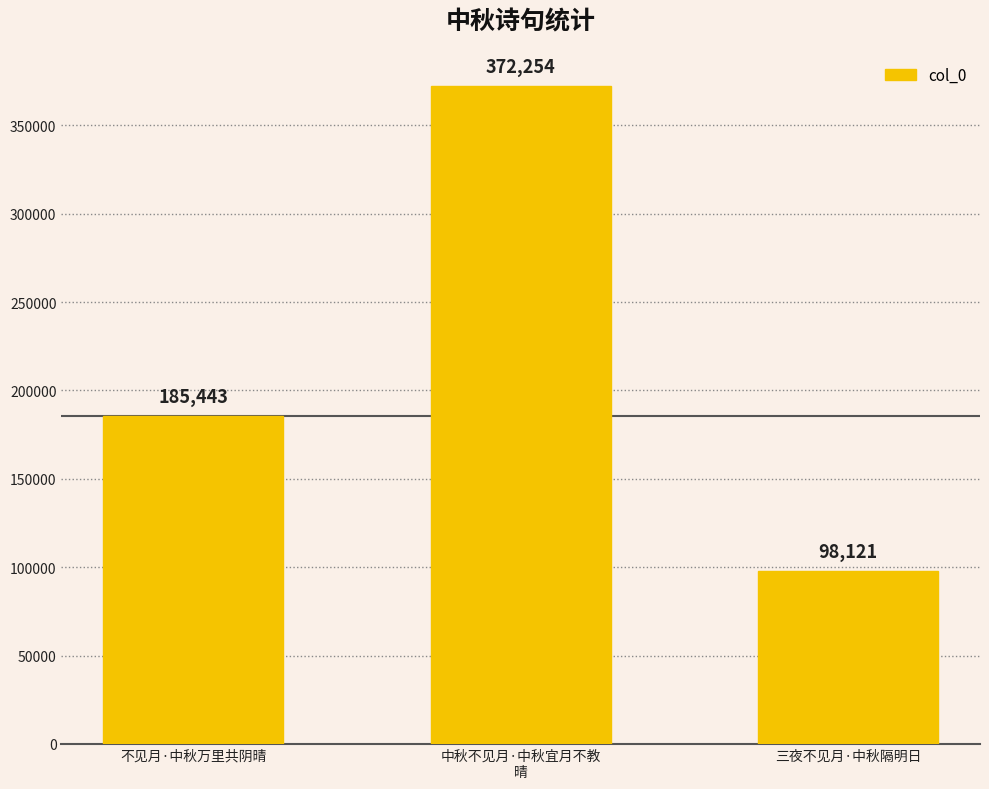

Rank the categories by value from highest to lowest.

中秋不见月·中秋宜月不教
晴, 不见月·中秋万里共阴晴, 三夜不见月·中秋隔明日